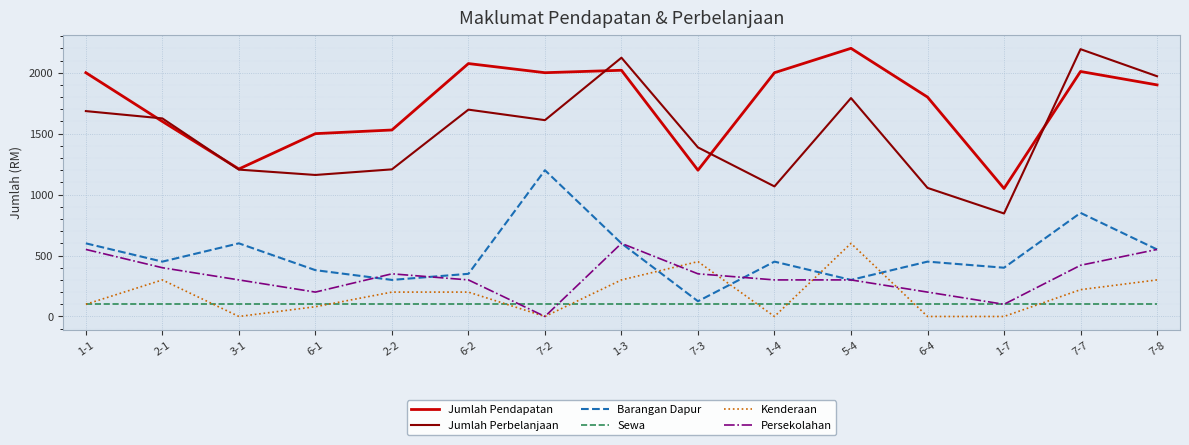

Is the value of Persekolahan at 7-8 greater than the value of Jumlah Pendapatan at 1-4?

No